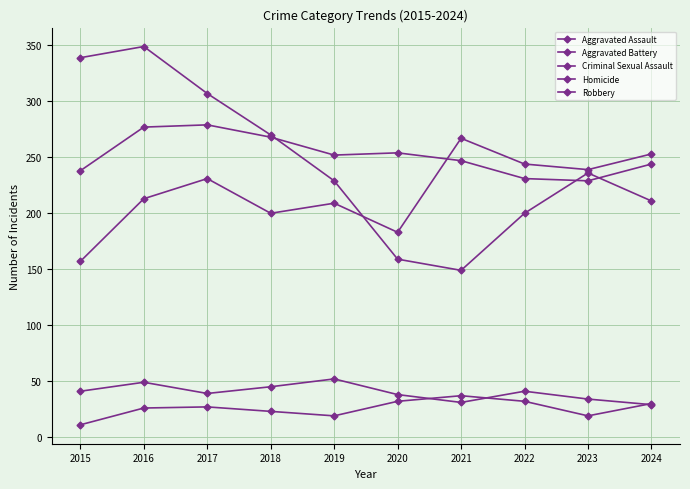

What is the difference between the maximum and minimum values in the Homicide series?

26